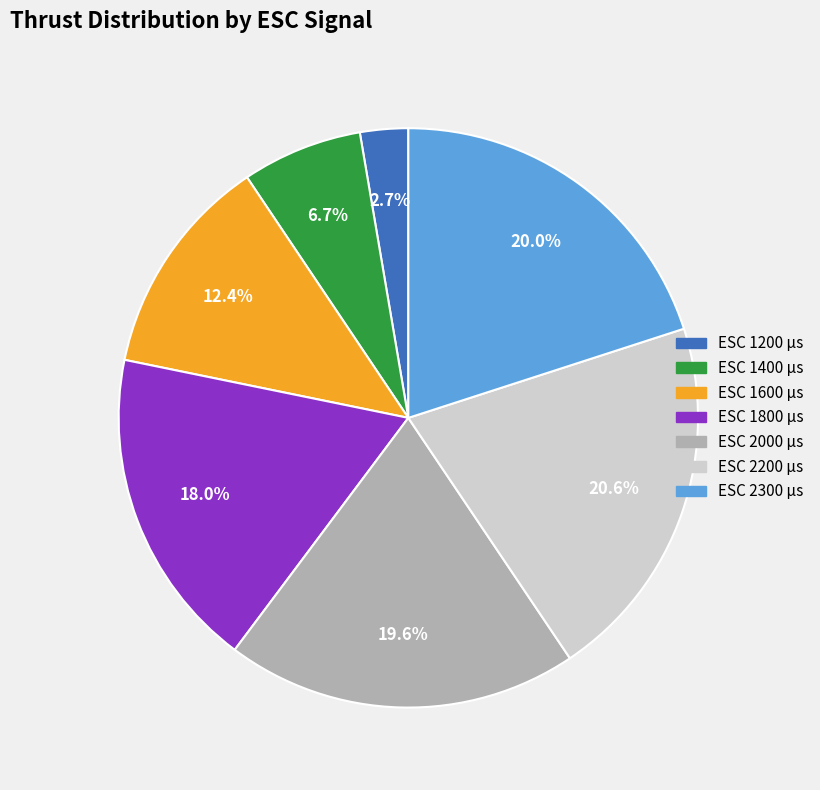

How many slices are in this pie chart?

7